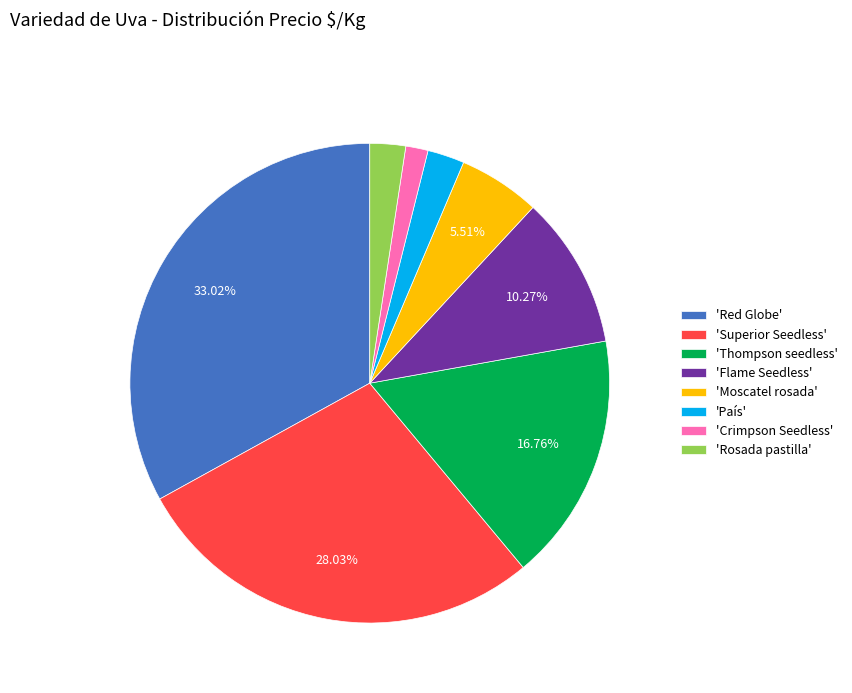

Combined, do 'Rosada pastilla' and 'Crimpson Seedless' account for over 50%?

No